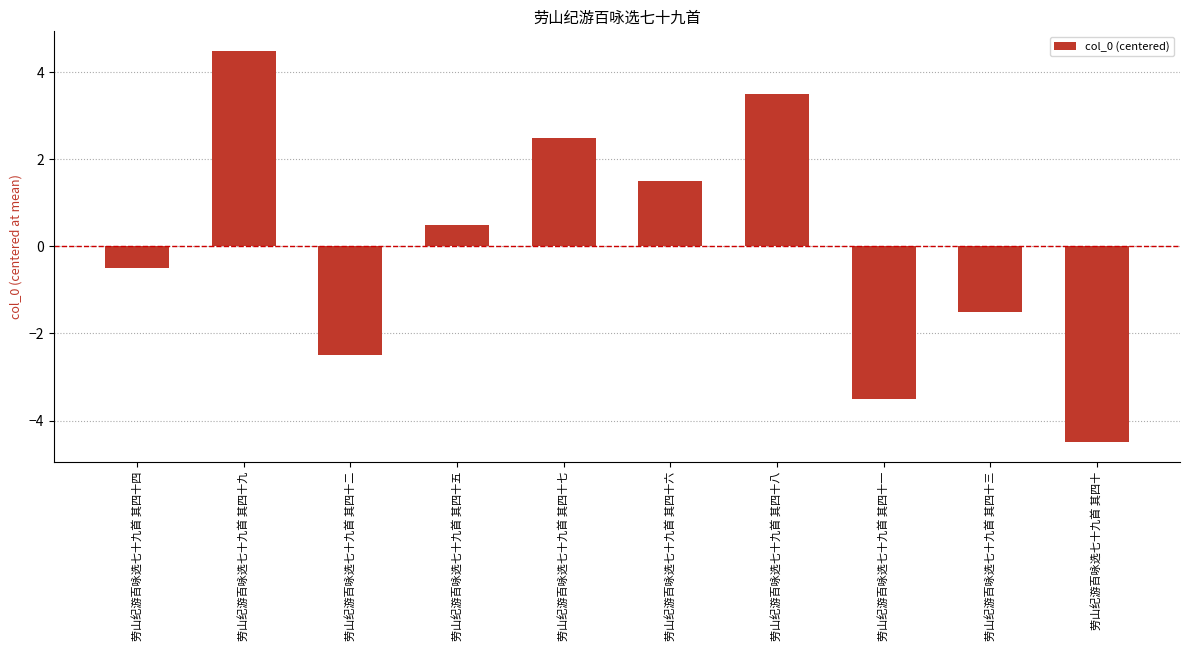

Which label corresponds to the largest value in the chart?

劳山纪游百咏选七十九首 其四十九